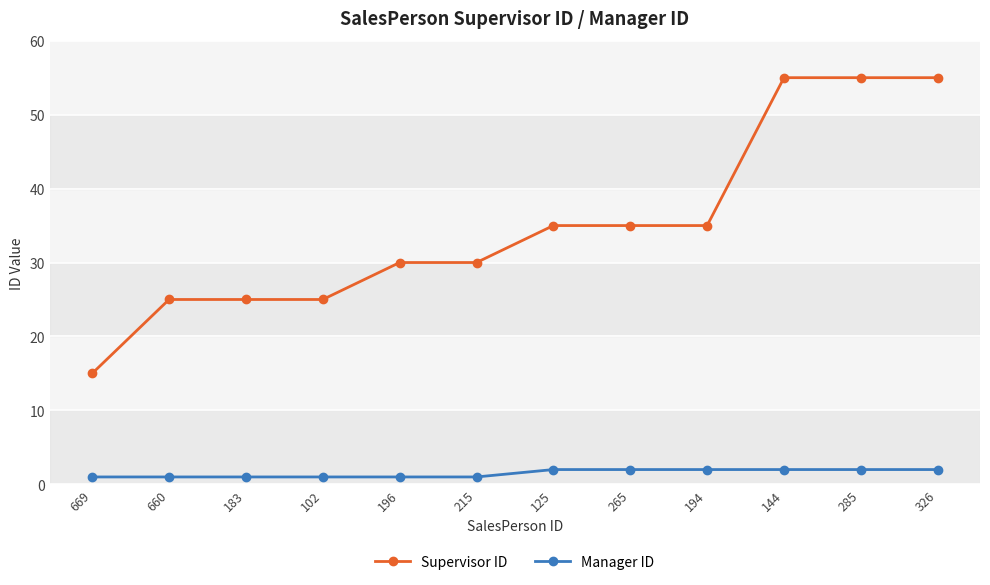

Which series has the largest total across all categories?

Supervisor ID